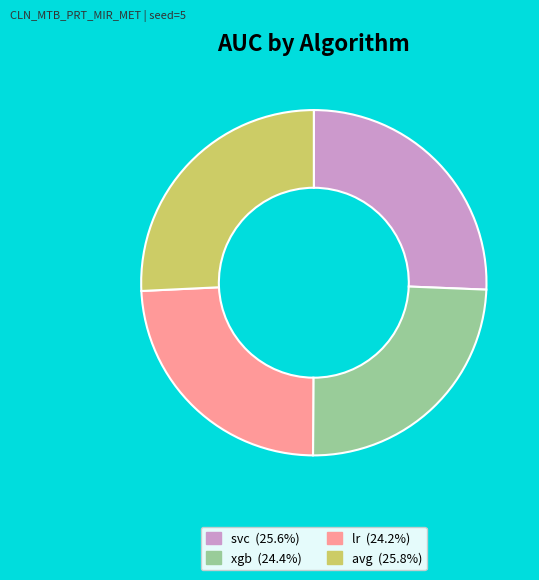

Count the number of slices in the pie.

4